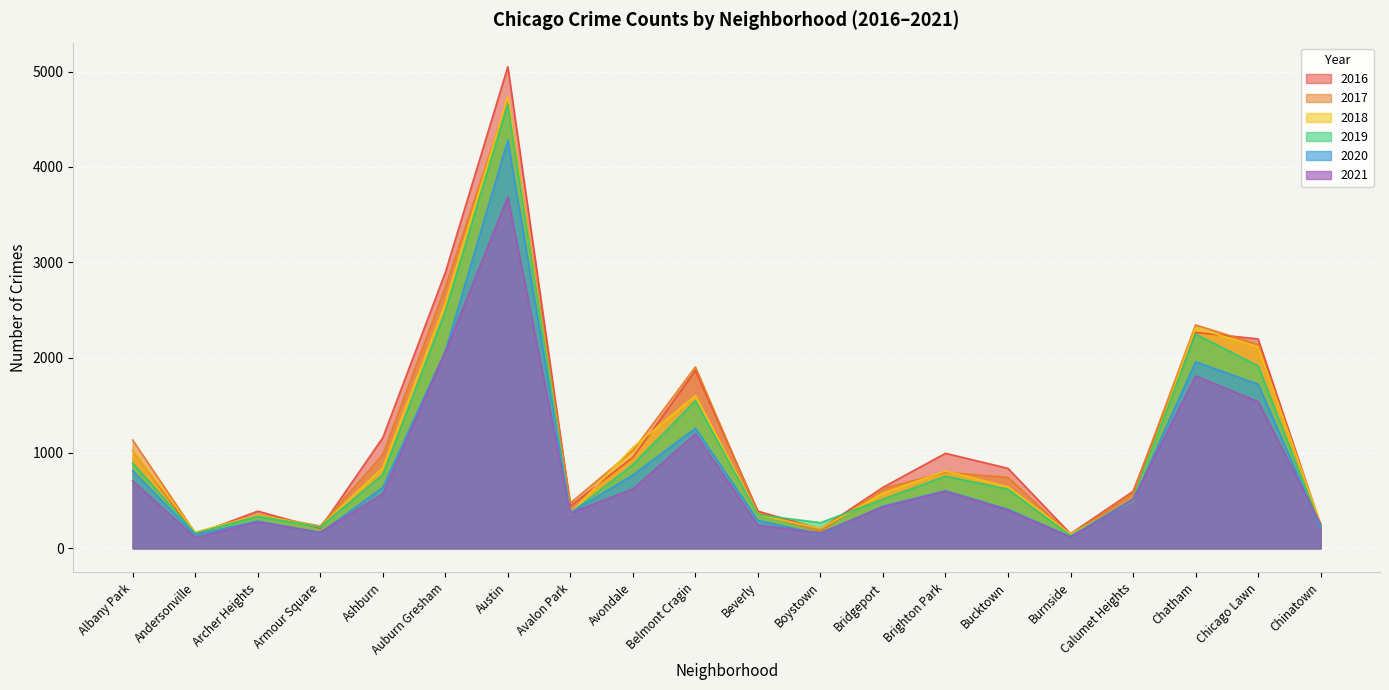

Which series has the widest spread of values?

2016